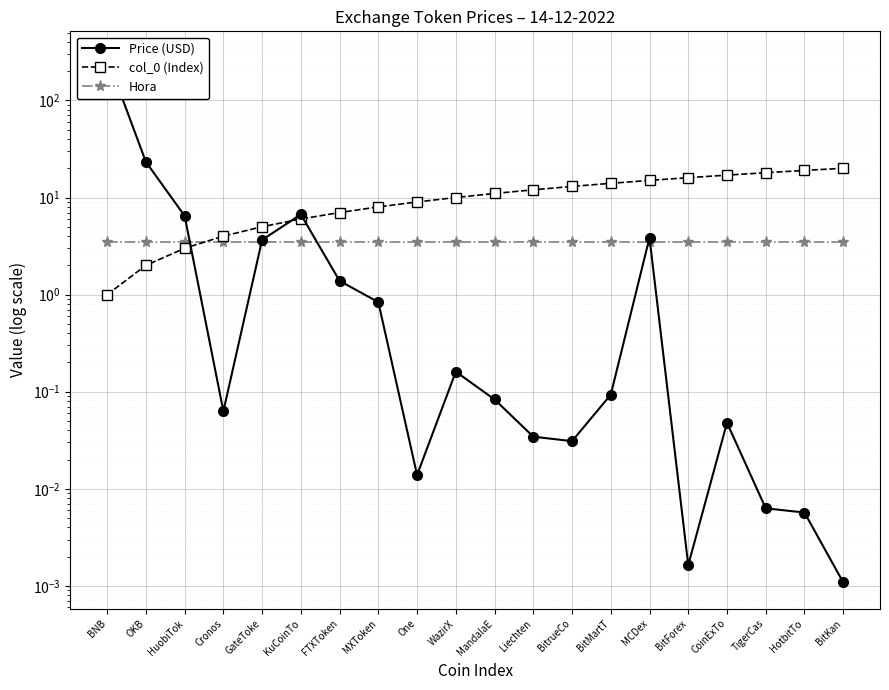

Rank the series by their average value, from highest to lowest.

Price (USD), col_0 (Index), Hora